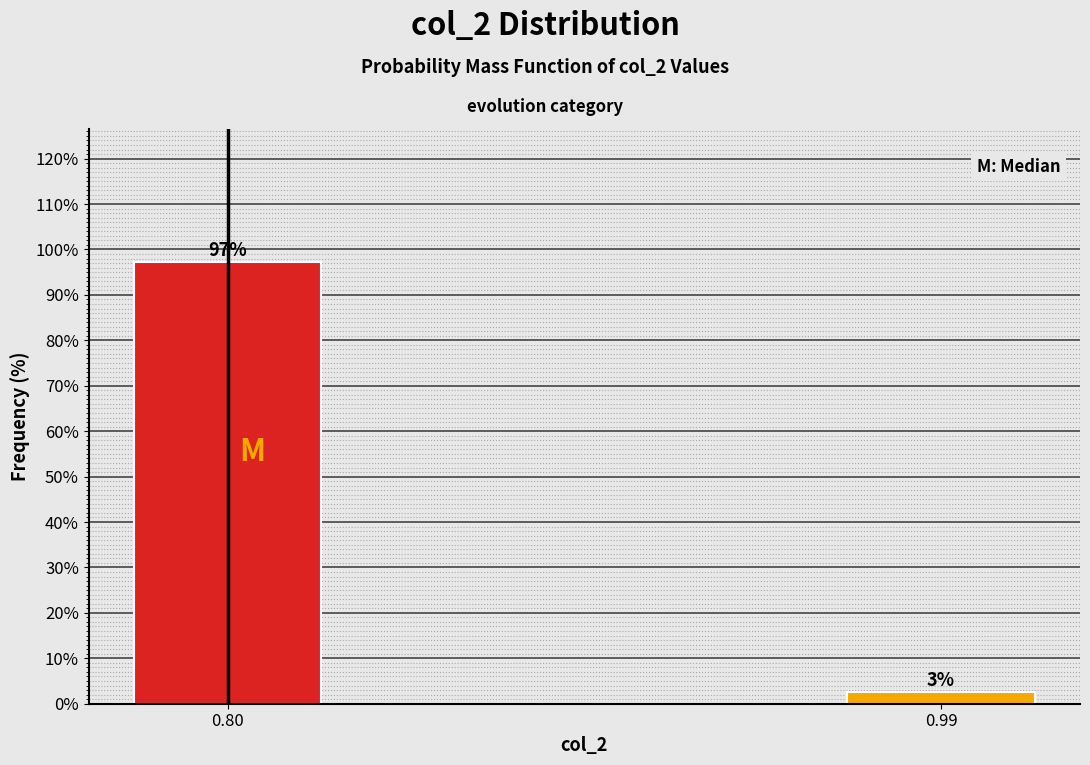

What is the sum of the values at 0.80 and 0.99?

100.0